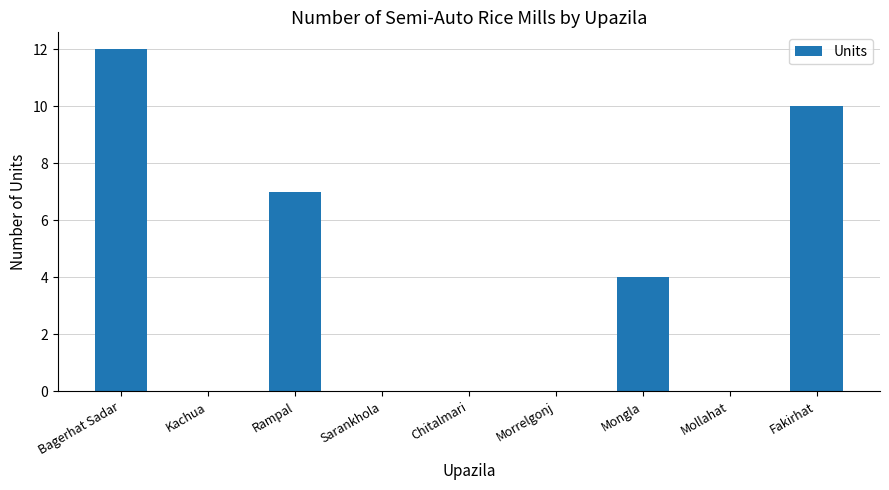

At which label is the value closest to 6?

Rampal